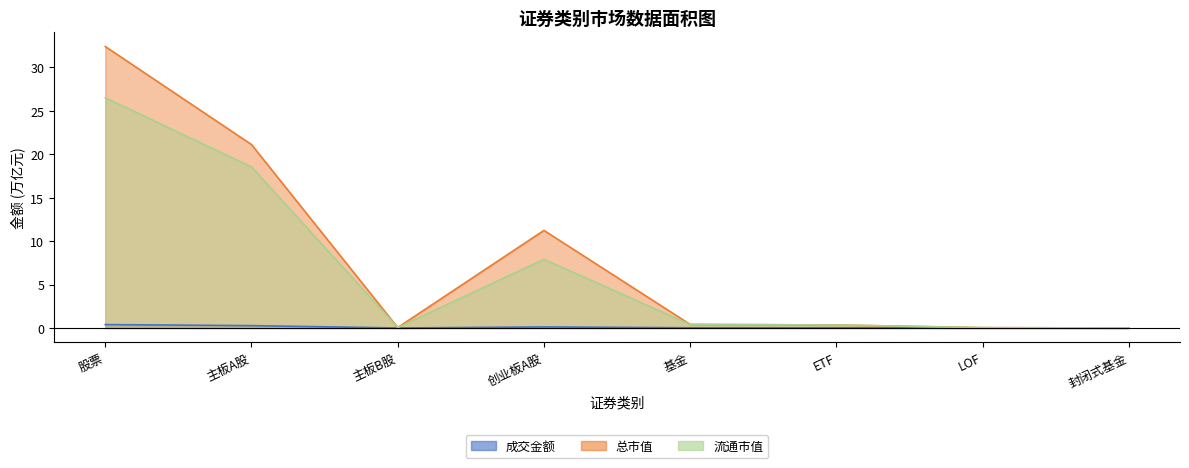

Rank the series by their maximum value, from lowest to highest.

成交金额, 流通市值, 总市值